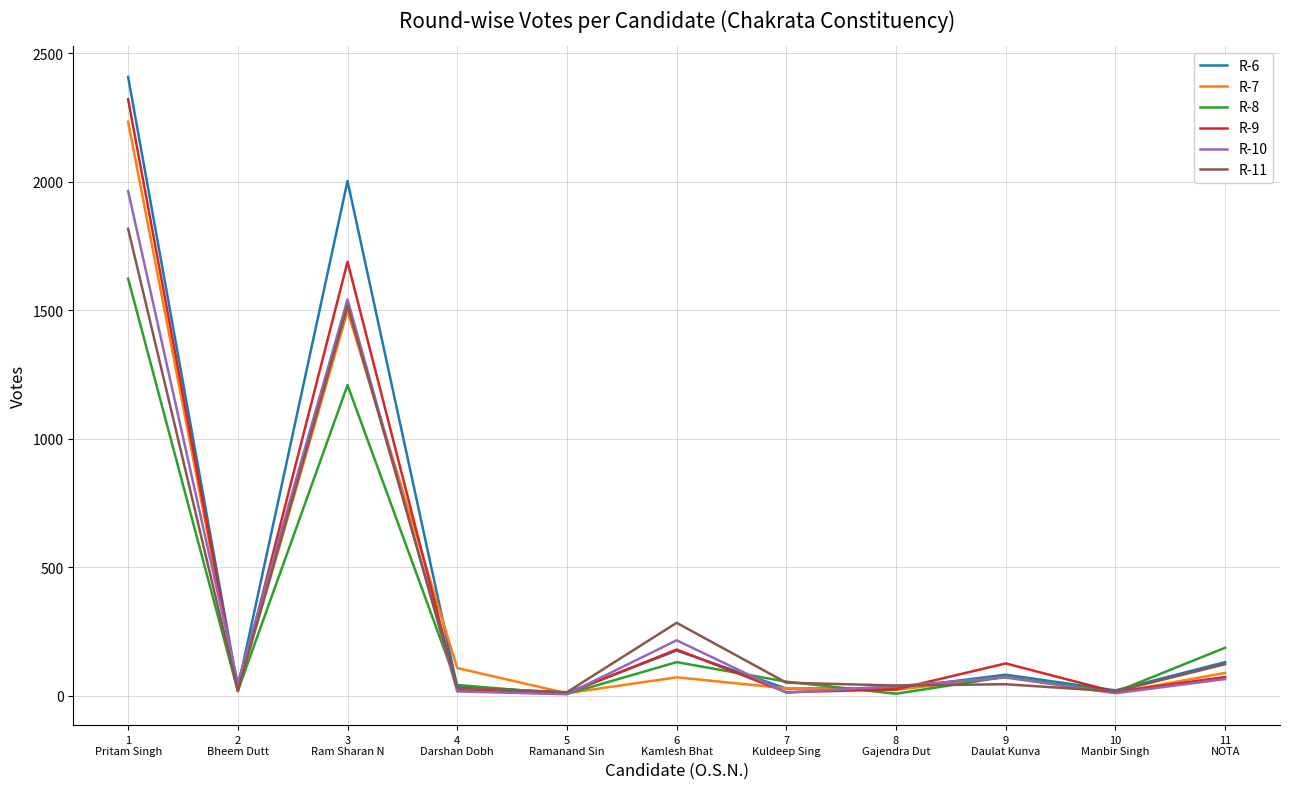

Which series has the widest spread of values?

R-6